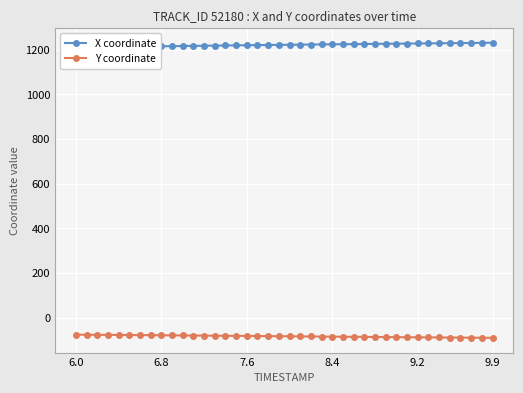

What is the highest value of the Y coordinate series?

-75.8